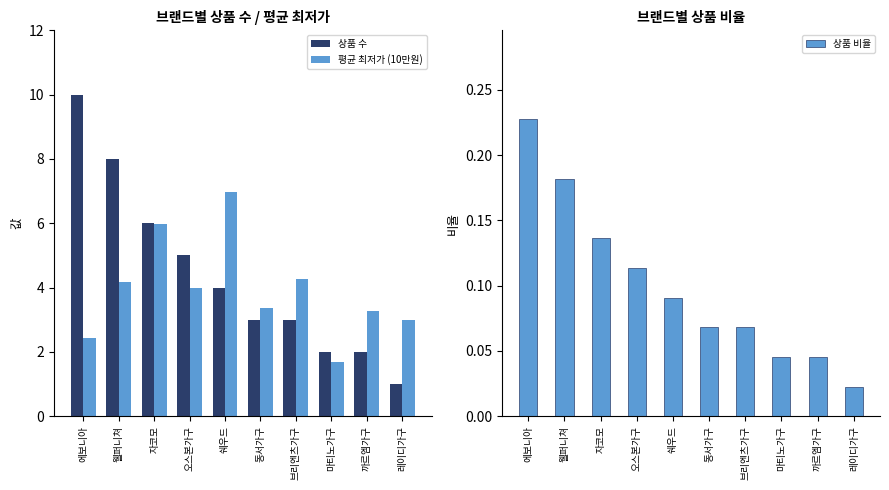

How many bars are there in total?

30